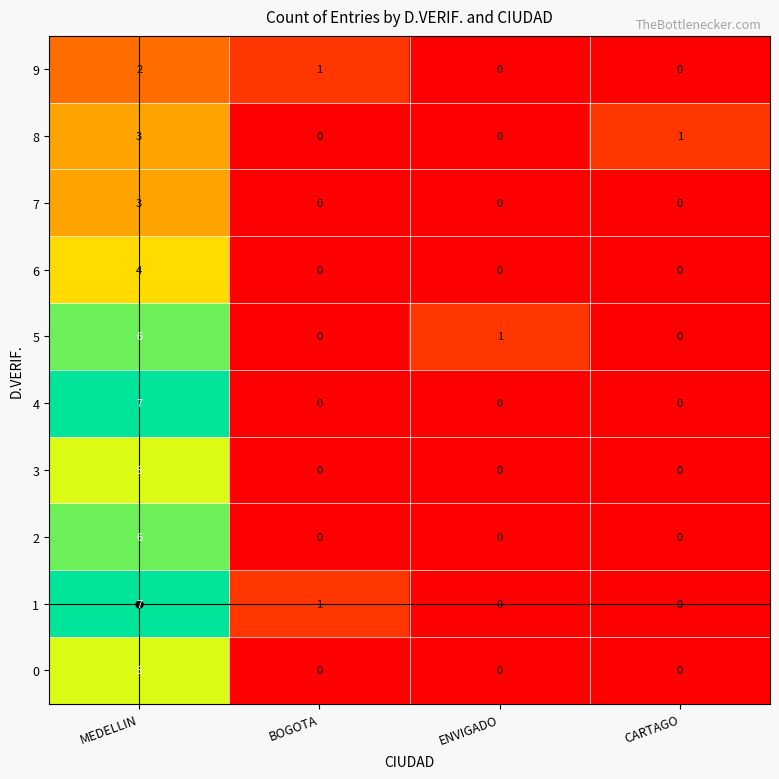

True or false: 1 has a value of 7 at MEDELLIN.

True